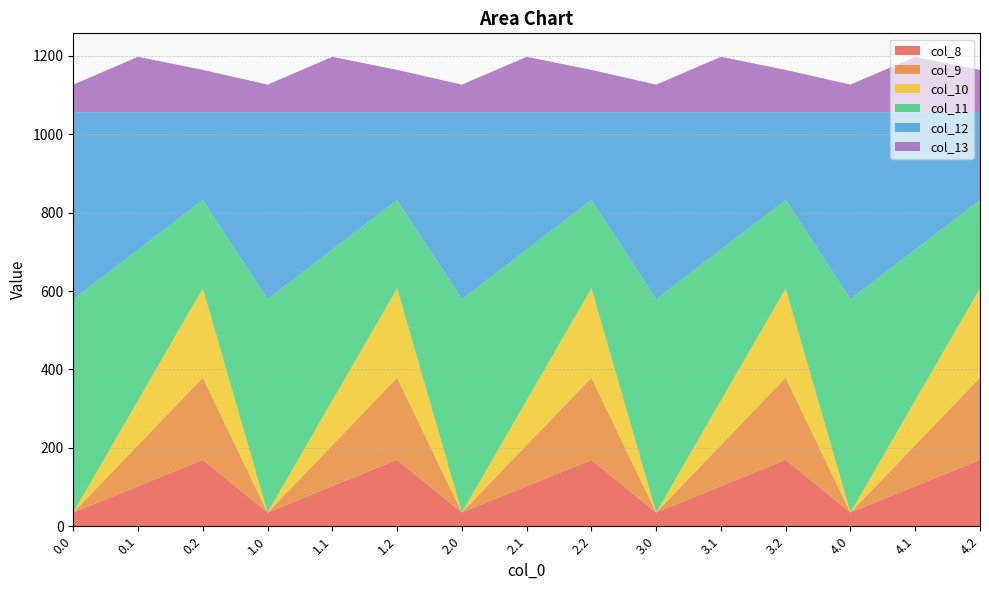

Reading left to right, transcribe all the data shown in this chart.

col_8: 0.0=35.0	0.1=102.3	0.2=169.5	1.0=35.0	1.1=102.3	1.2=169.5	2.0=35.0	2.1=102.3	2.2=169.5	3.0=35.0	3.1=102.3	3.2=169.5	4.0=35.0	4.1=102.3	4.2=169.5
col_9: 0.0=0.0	0.1=104.8	0.2=209.6	1.0=0.0	1.1=104.8	1.2=209.6	2.0=0.0	2.1=104.8	2.2=209.6	3.0=0.0	3.1=104.8	3.2=209.6	4.0=0.0	4.1=104.8	4.2=209.6
col_10: 0.0=0.0	0.1=114.0	0.2=228.0	1.0=0.0	1.1=114.0	1.2=228.0	2.0=0.0	2.1=114.0	2.2=228.0	3.0=0.0	3.1=114.0	3.2=228.0	4.0=0.0	4.1=114.0	4.2=228.0
col_11: 0.0=544.3	0.1=384.7	0.2=225.2	1.0=544.3	1.1=384.7	1.2=225.2	2.0=544.3	2.1=384.7	2.2=225.2	3.0=544.3	3.1=384.7	3.2=225.2	4.0=544.3	4.1=384.7	4.2=225.2
col_12: 0.0=477.2	0.1=350.8	0.2=224.3	1.0=477.2	1.1=350.8	1.2=224.3	2.0=477.2	2.1=350.8	2.2=224.3	3.0=477.2	3.1=350.8	3.2=224.3	4.0=477.2	4.1=350.8	4.2=224.3
col_13: 0.0=70.2	0.1=141.2	0.2=107.8	1.0=70.2	1.1=141.2	1.2=107.8	2.0=70.2	2.1=141.2	2.2=107.8	3.0=70.2	3.1=141.2	3.2=107.8	4.0=70.2	4.1=141.2	4.2=107.8